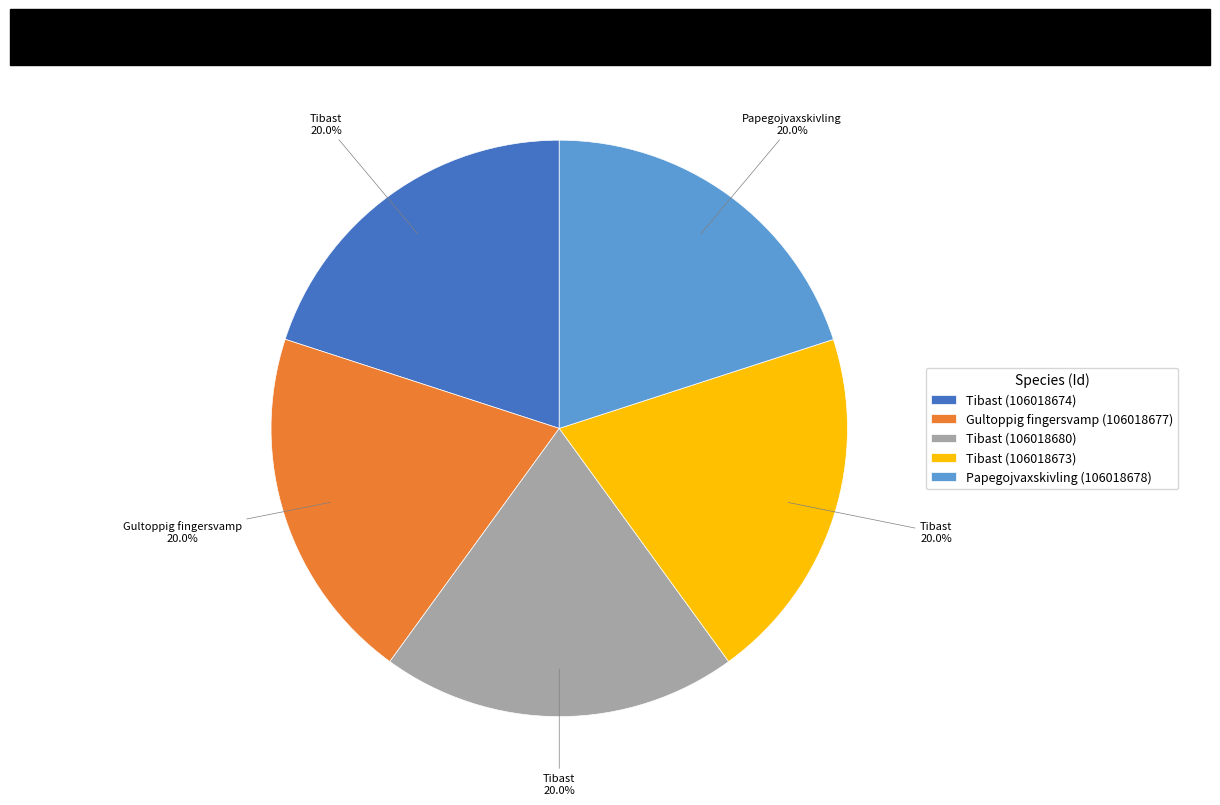

What is the ratio of the value at Papegojvaxskivling (106018678) to the value at Tibast (106018674)?

1.0